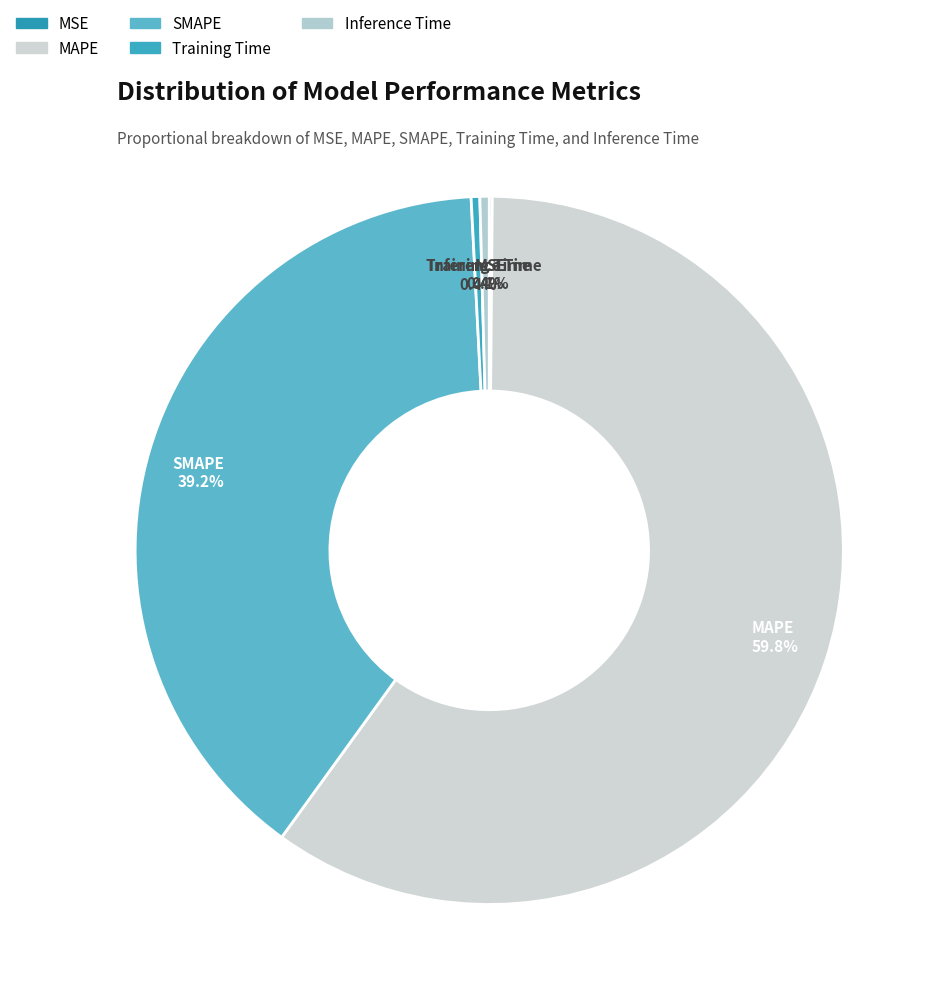

What is the majority slice?

MAPE